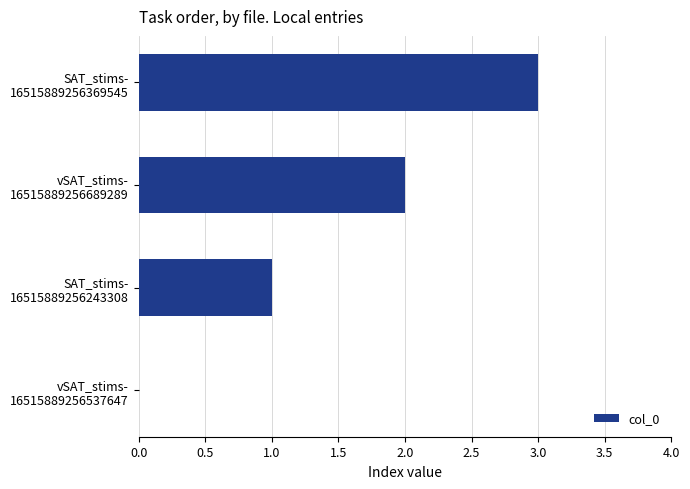

What is the sum of all values?

6